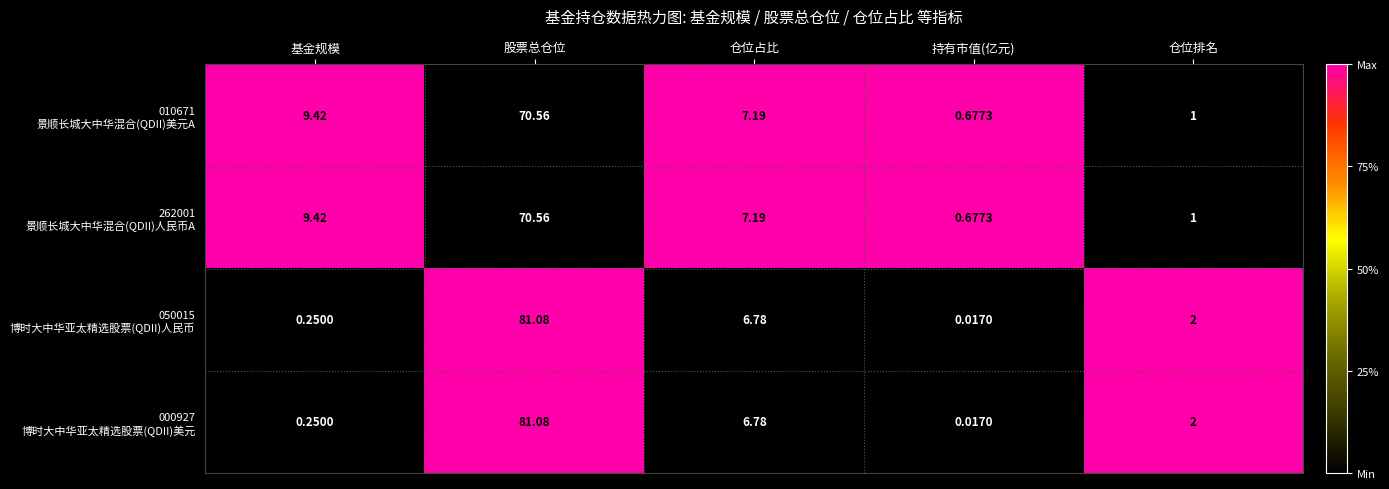

What is the difference between the highest and lowest values at 仓位排名?

1.0